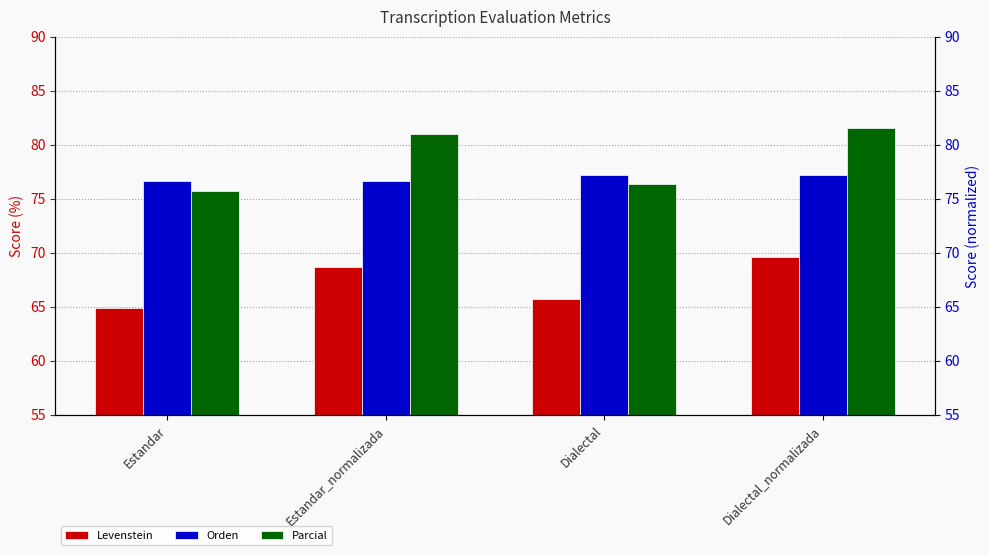

Between Estandar and Dialectal_normalizada, which is larger?

Dialectal_normalizada